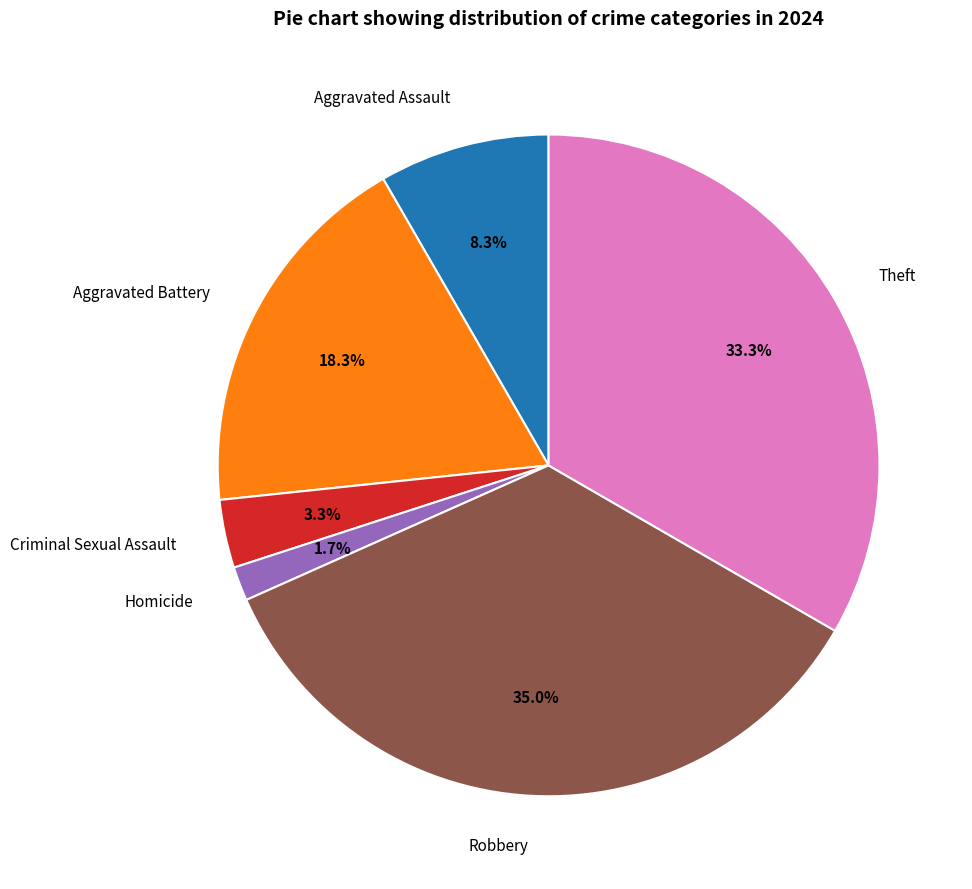

Which slice is the largest?

Robbery